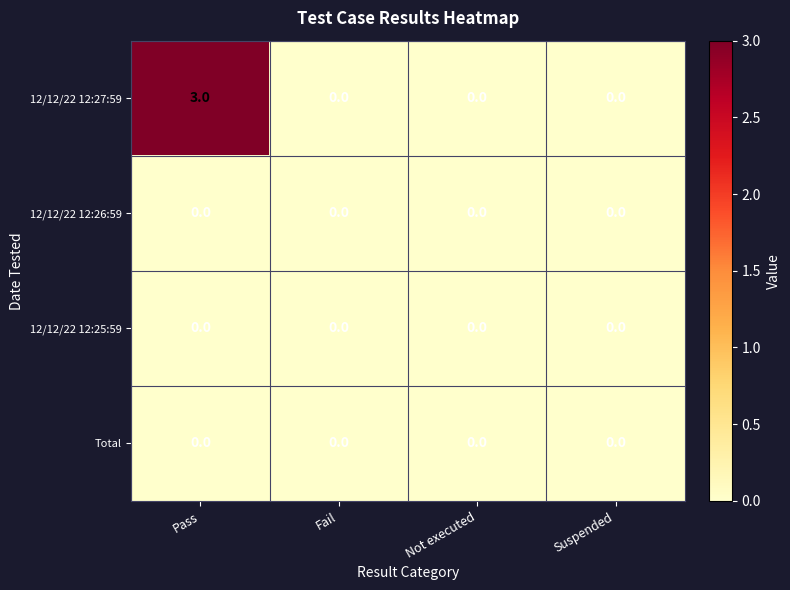

Which series has the largest range (max minus min)?

12/12/22 12:27:59